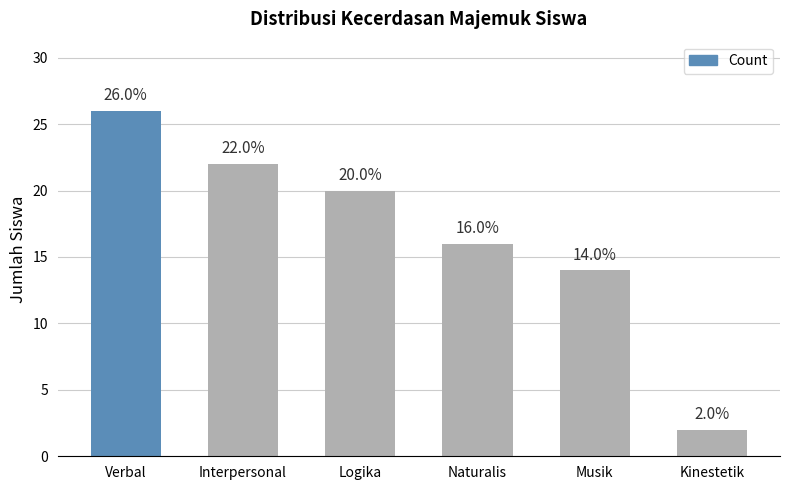

Reading left to right, what are all the values shown in this chart?

26	22	20	16	14	2